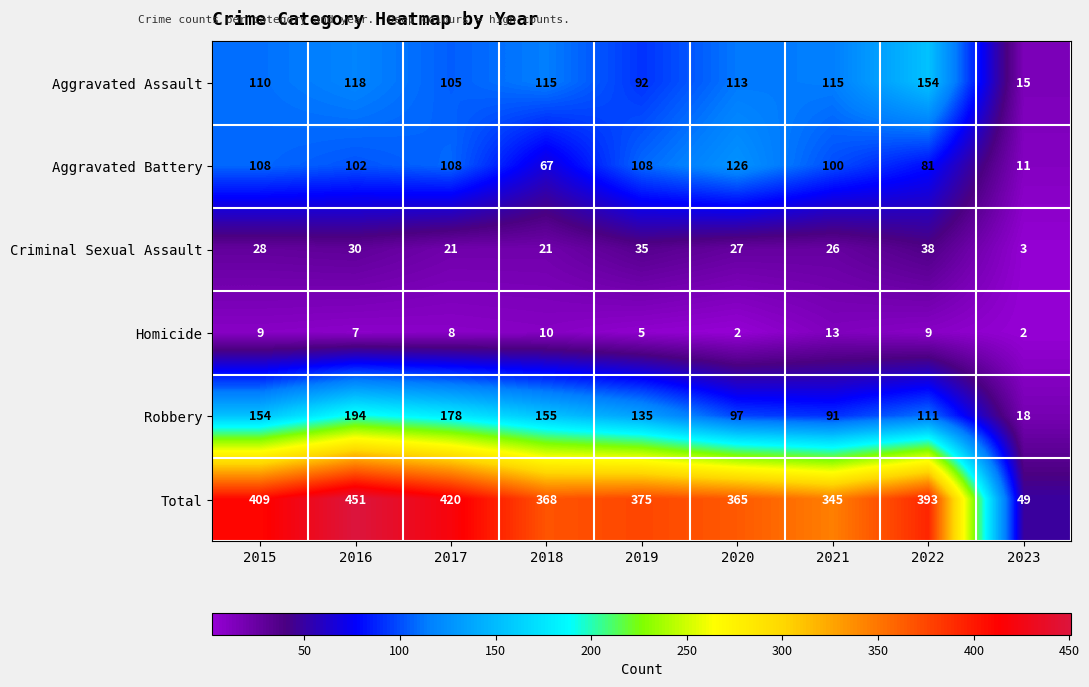

What is the difference between the second highest and minimum values in the Robbery series?

160